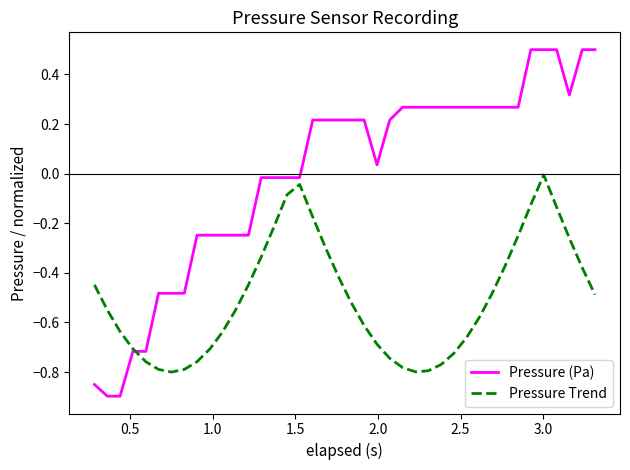

What is the difference between the maximum and minimum values in the Pressure Trend series?

0.8